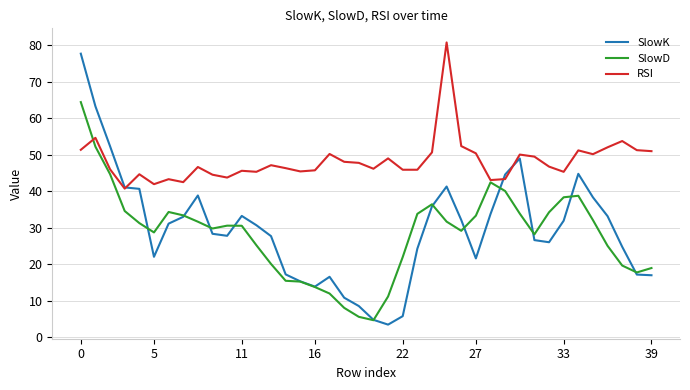

List the series in order of their peak value, highest first.

RSI, SlowK, SlowD